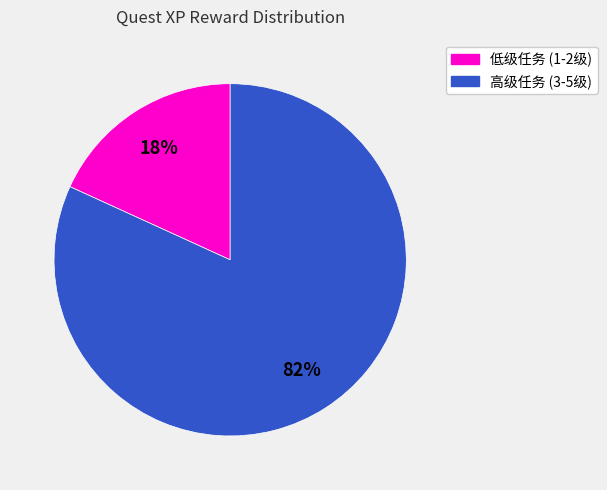

To the nearest percent, what is the difference between the largest and smallest slice percentages?

64%